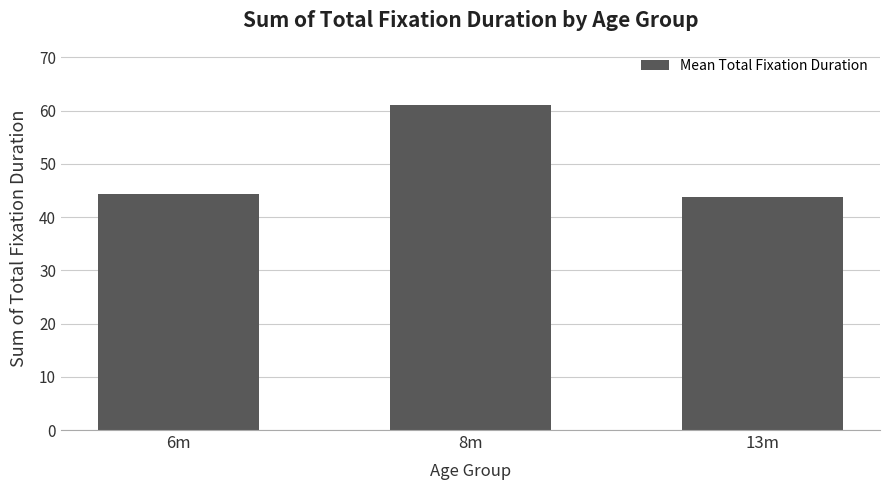

Where is the data nearest to the value 52?

6m